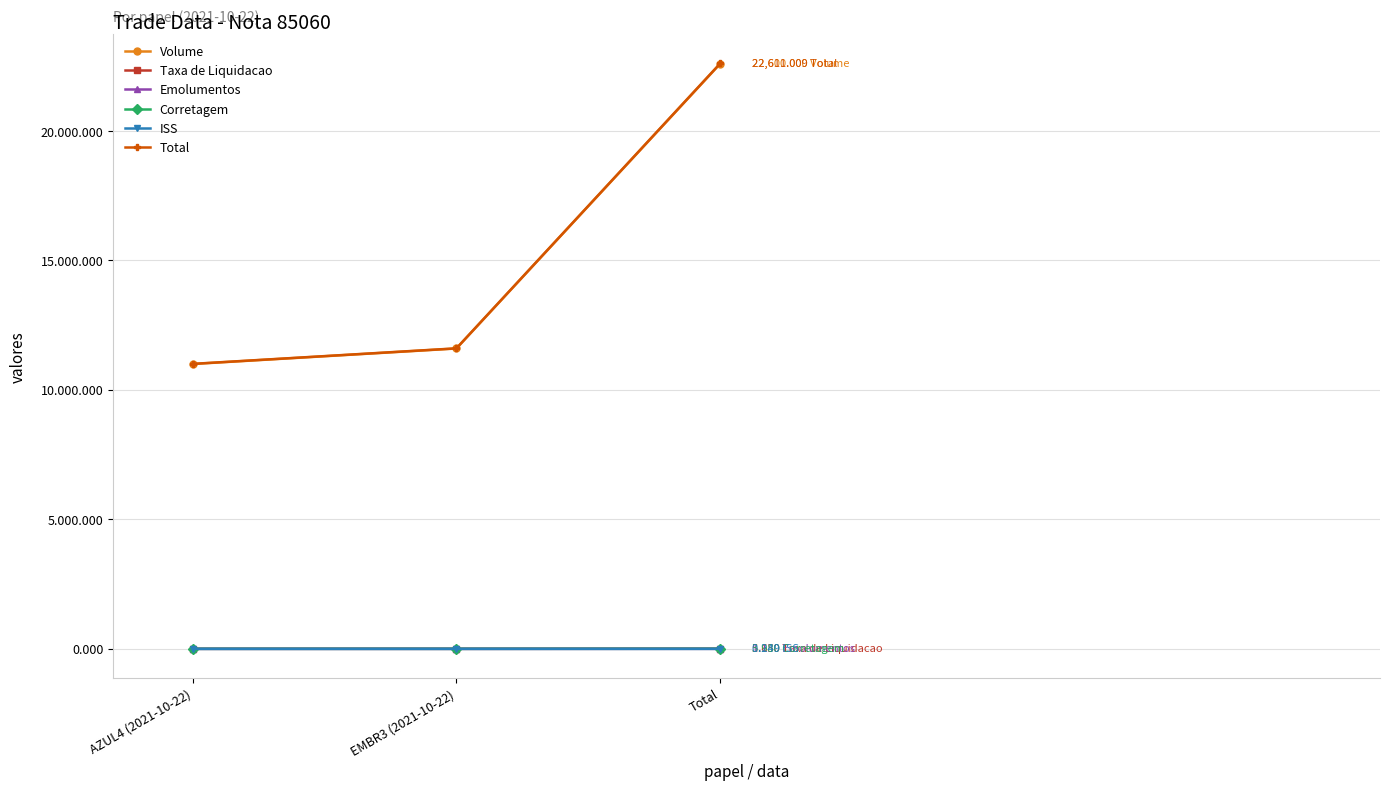

True or false: Total has a value of 36094.1 at Total.

False